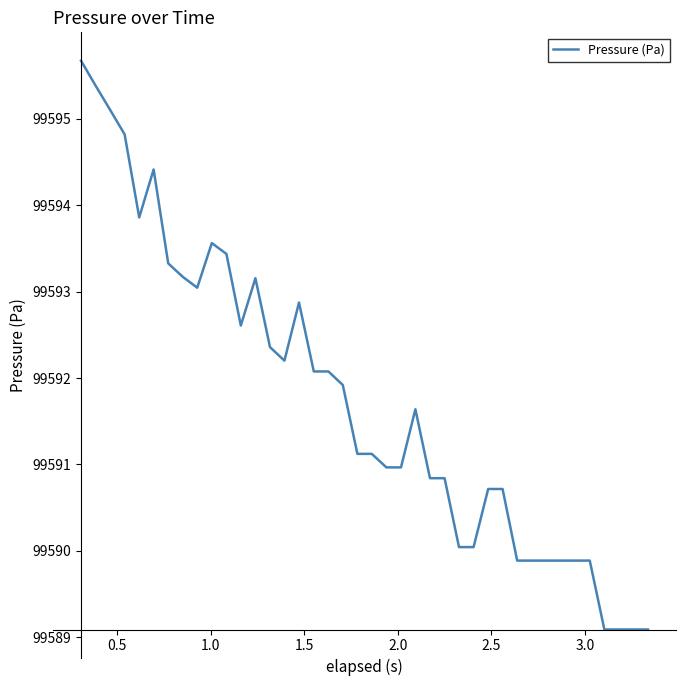

Reading left to right, transcribe all the data shown in this chart.

99595.7	99595.4	99595.1	99594.8	99593.9	99594.4	99593.3	99593.2	99593.0	99593.6	99593.4	99592.6	99593.2	99592.4	99592.2	99592.9	99592.1	99592.1	99591.9	99591.1	99591.1	99591.0	99591.0	99591.6	99590.8	99590.8	99590.0	99590.0	99590.7	99590.7	99589.9	99589.9	99589.9	99589.9	99589.9	99589.9	99589.1	99589.1	99589.1	99589.1